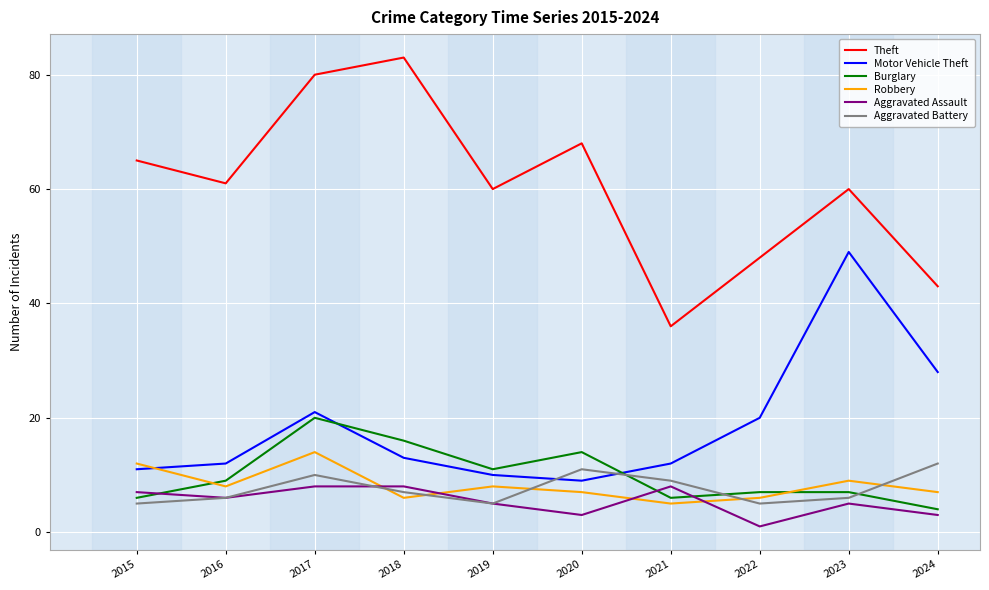

Which series has the widest spread of values?

Theft